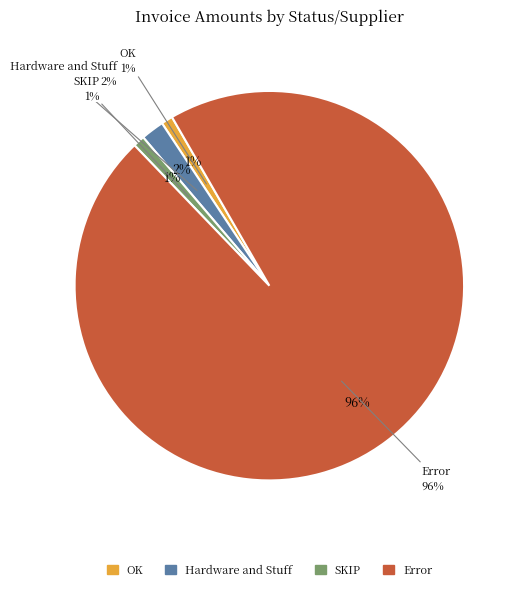

How many segments does this pie chart have?

4